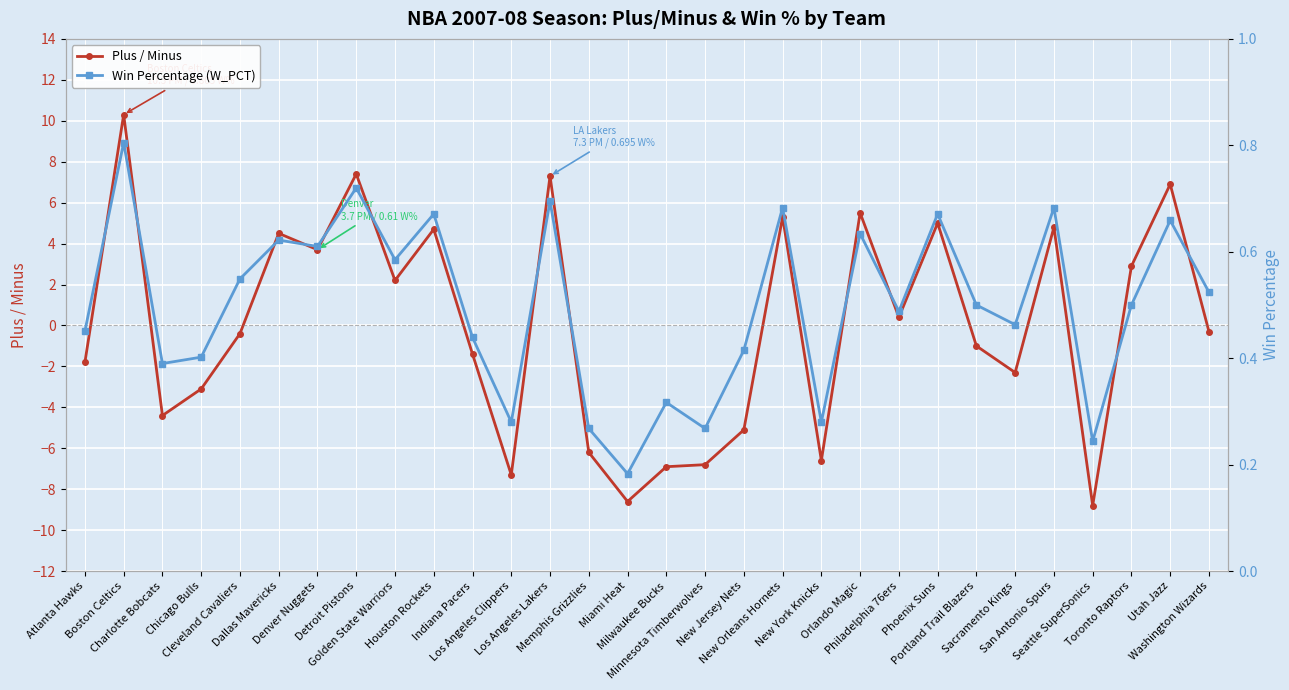

Between Chicago Bulls and Washington Wizards, which series saw the biggest shift?

Plus / Minus